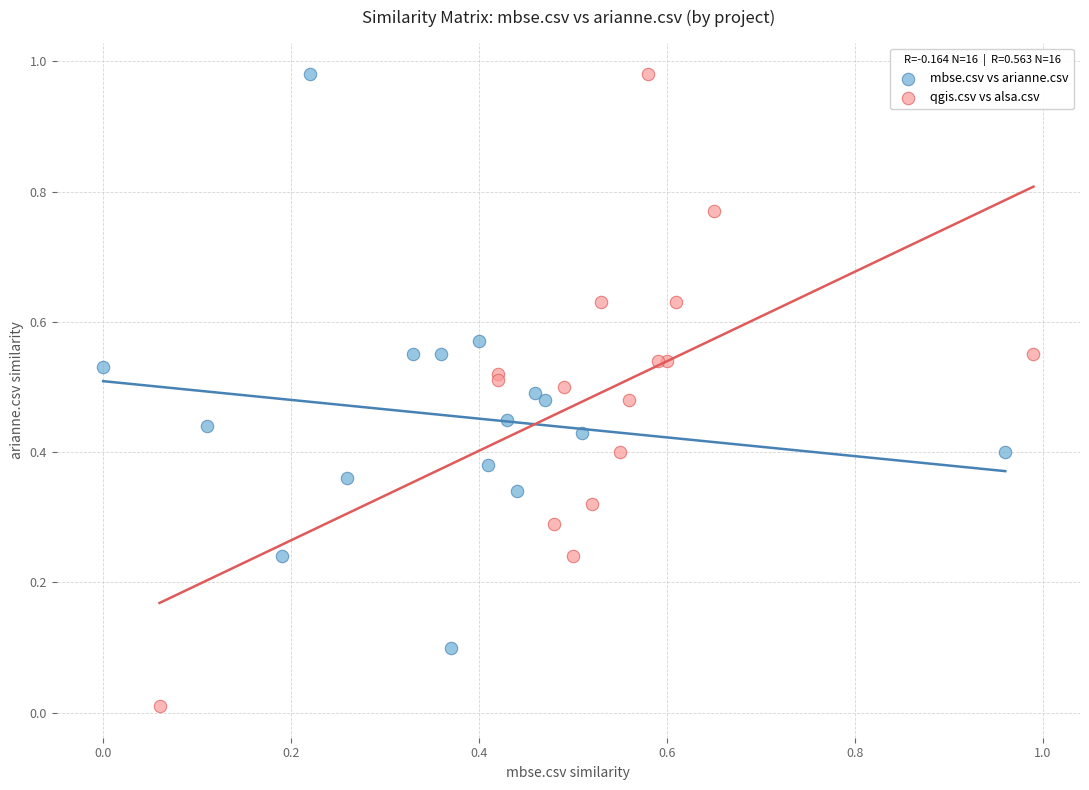

What are all the series names shown in the legend?

mbse.csv vs arianne.csv, qgis.csv vs alsa.csv